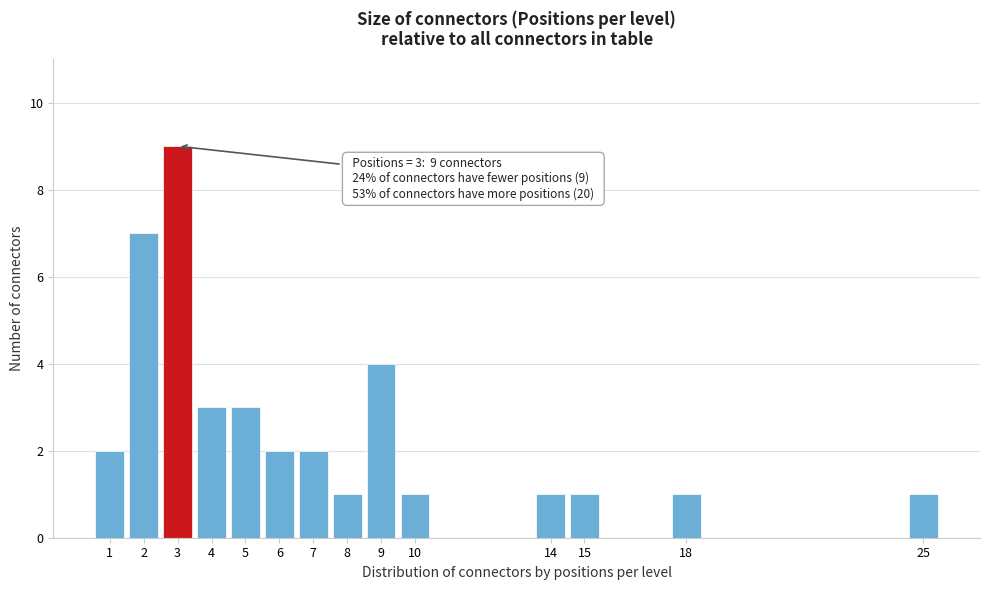

Reading left to right, transcribe all the data shown in this chart.

2	7	9	3	3	2	2	1	4	1	1	1	1	1